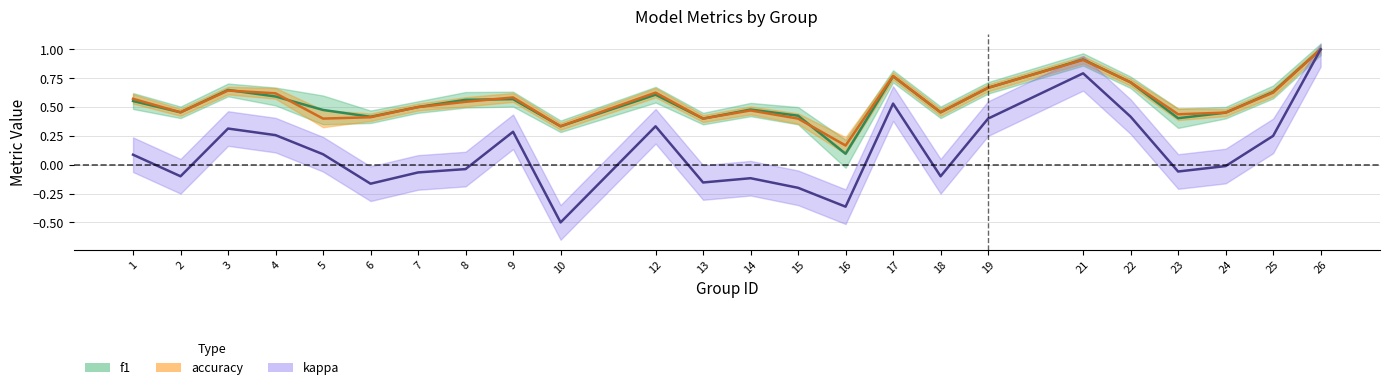

Reading left to right, extract all data points from this chart.

f1: 1=0.6	2=0.5	3=0.6	4=0.6	5=0.5	6=0.4	7=0.5	8=0.6	9=0.6	10=0.3	12=0.6	13=0.4	14=0.5	15=0.4	16=0.1	17=0.8	18=0.5	19=0.7	21=0.9	22=0.7	23=0.4	24=0.5	25=0.6	26=1.0
accuracy: 1=0.6	2=0.5	3=0.6	4=0.6	5=0.4	6=0.4	7=0.5	8=0.5	9=0.6	10=0.3	12=0.6	13=0.4	14=0.5	15=0.4	16=0.2	17=0.8	18=0.5	19=0.7	21=0.9	22=0.7	23=0.4	24=0.5	25=0.6	26=1.0
kappa: 1=0.1	2=-0.1	3=0.3	4=0.3	5=0.1	6=-0.2	7=-0.1	8=-0.0	9=0.3	10=-0.5	12=0.3	13=-0.2	14=-0.1	15=-0.2	16=-0.4	17=0.5	18=-0.1	19=0.4	21=0.8	22=0.4	23=-0.1	24=-0.0	25=0.2	26=1.0